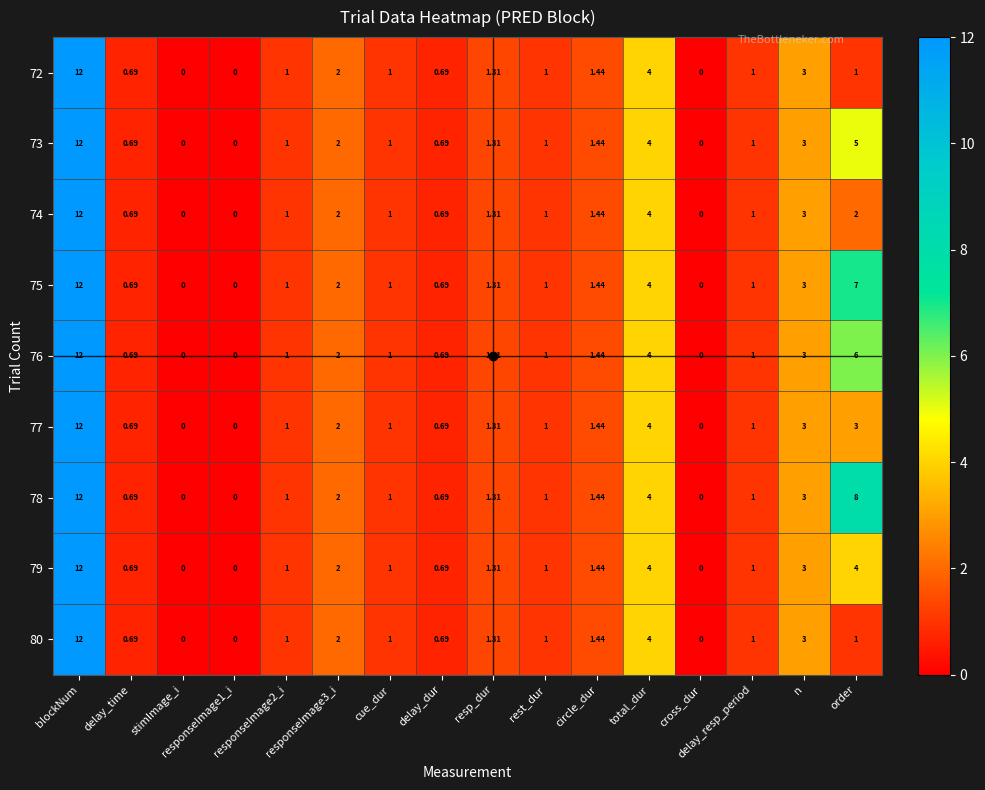

Between delay_resp_period and circle_dur, which is larger?

circle_dur